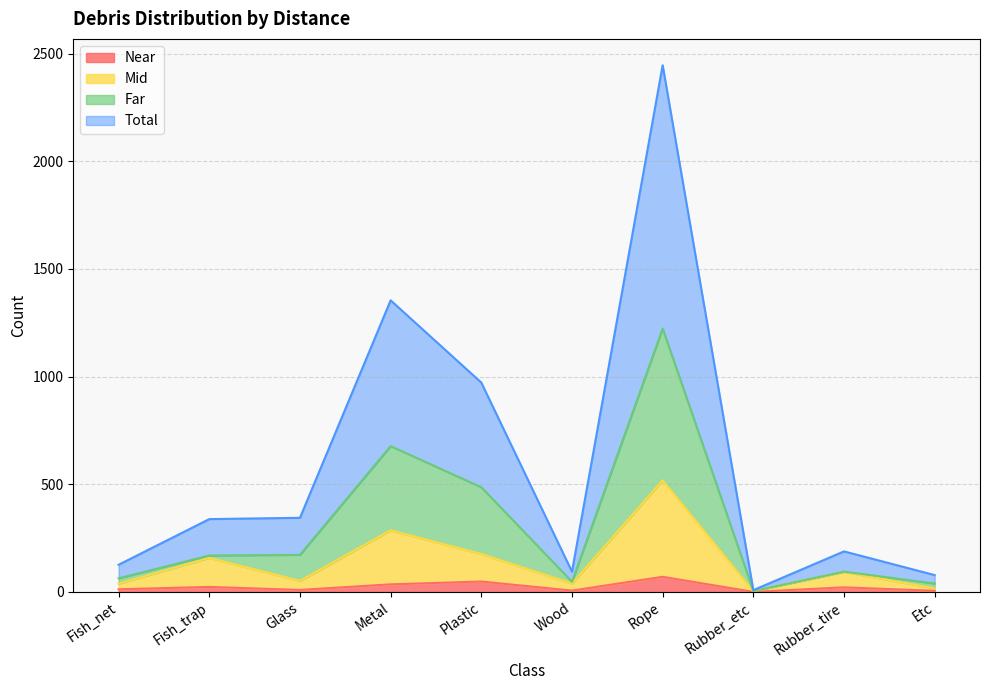

True or false: Near has a value of 8 at Fish_net.

False